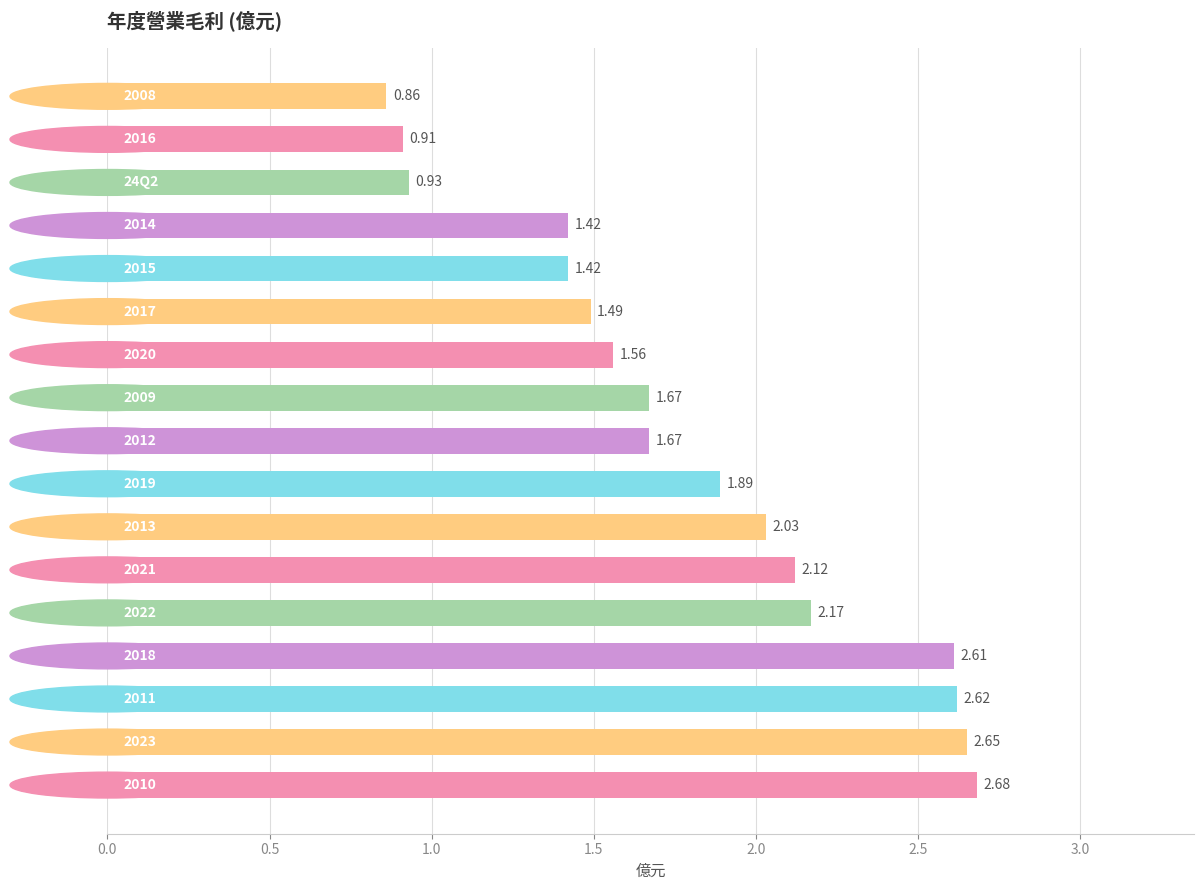

What is the average value?

1.8